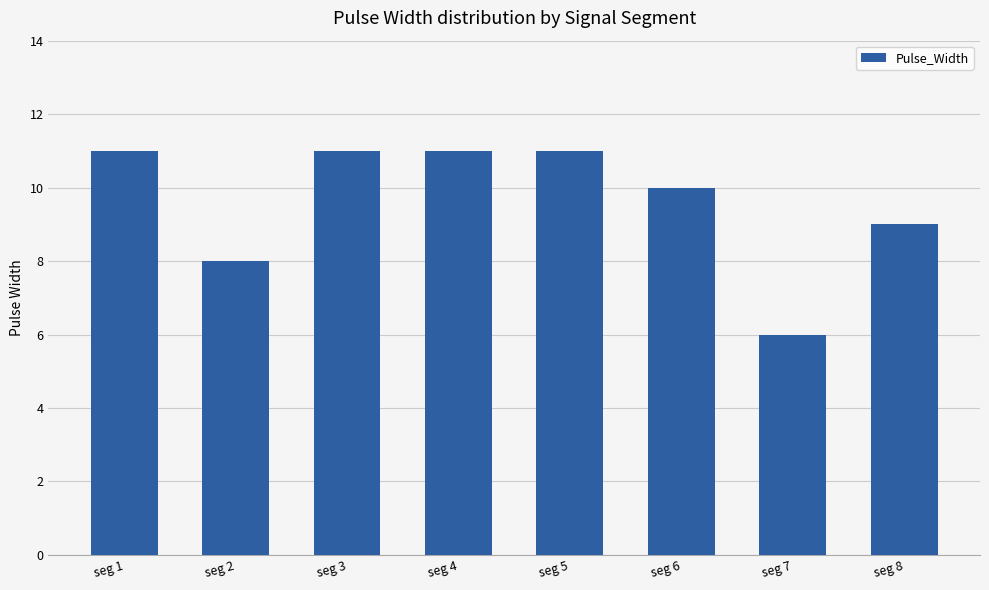

What is the value of the 7th bar from the left?

6